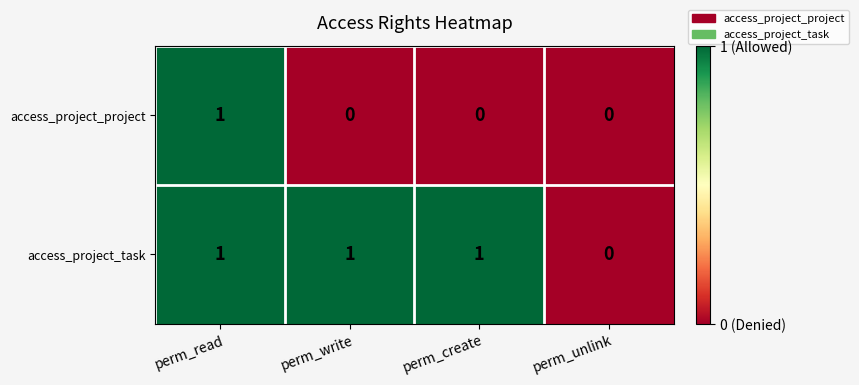

Which series has the largest total across all categories?

access_project_task